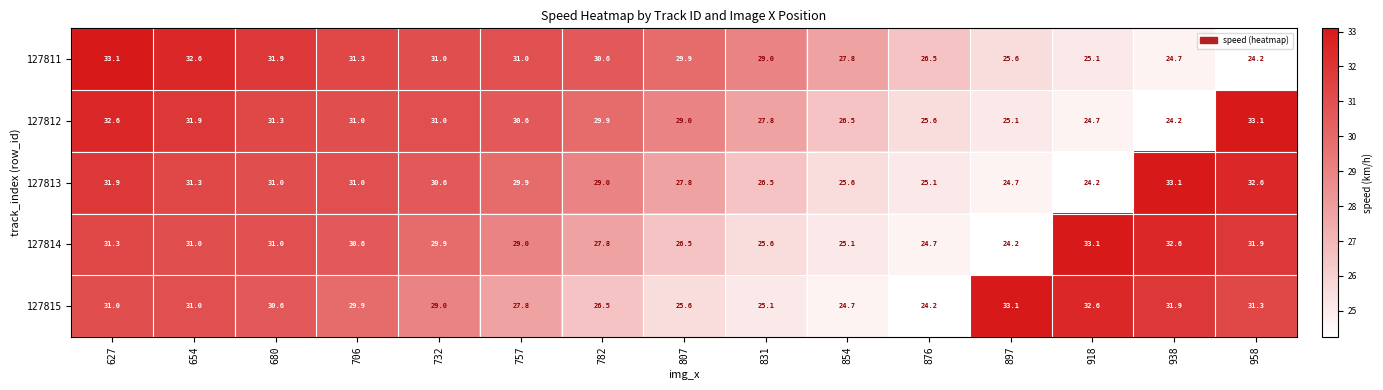

Which series changed the most between 831 and 876?

127811